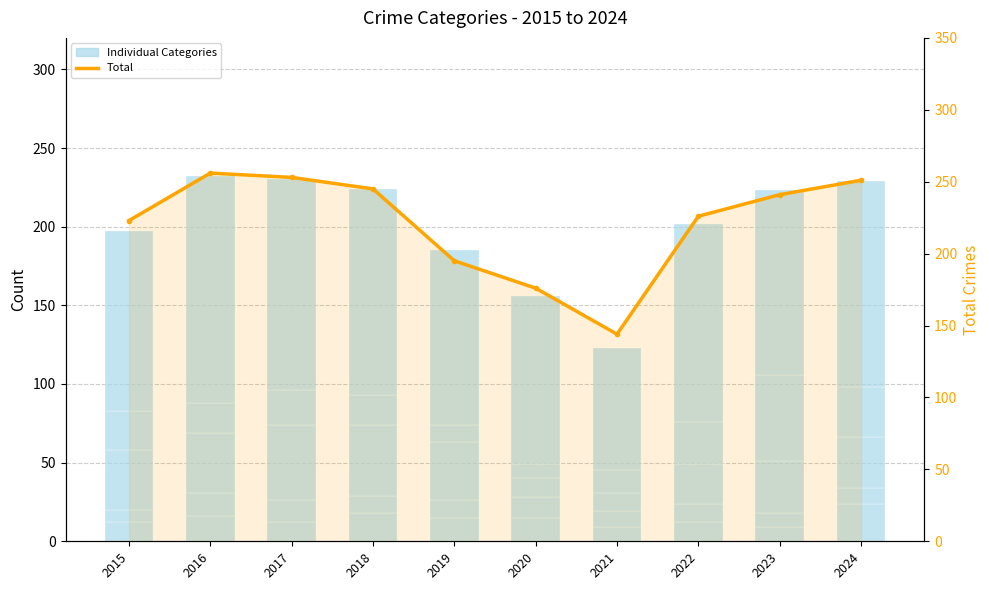

At which label does Total first exceed 241?

2016